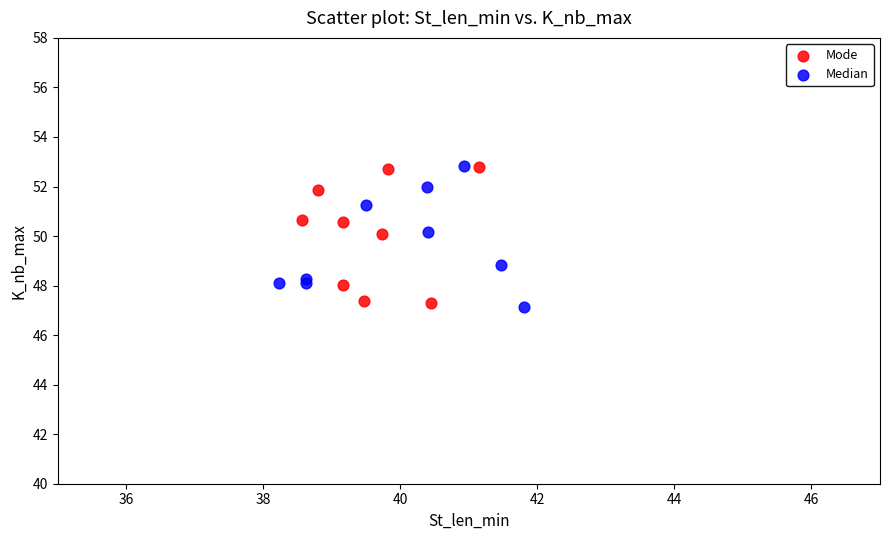

What are all the series names shown in the legend?

Mode, Median